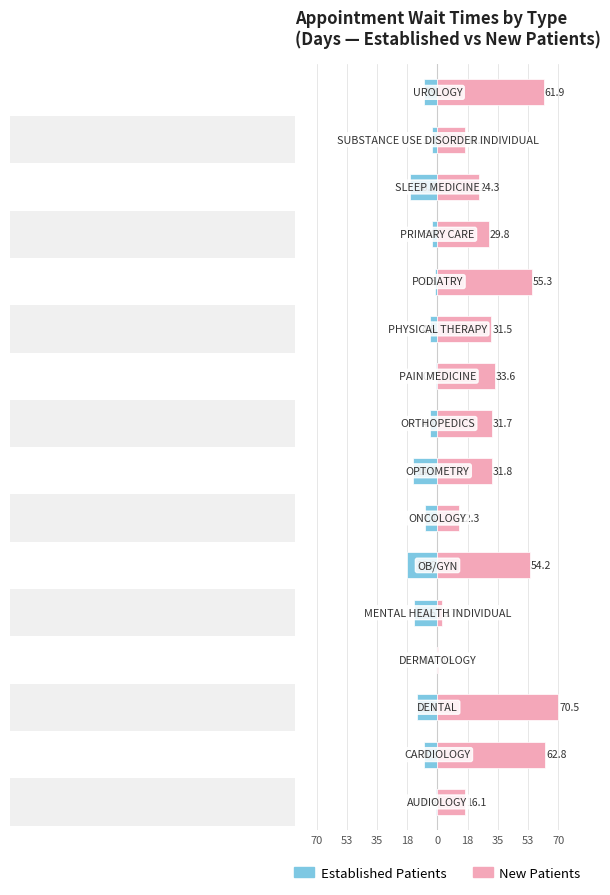

Count the number of categories in the chart.

16